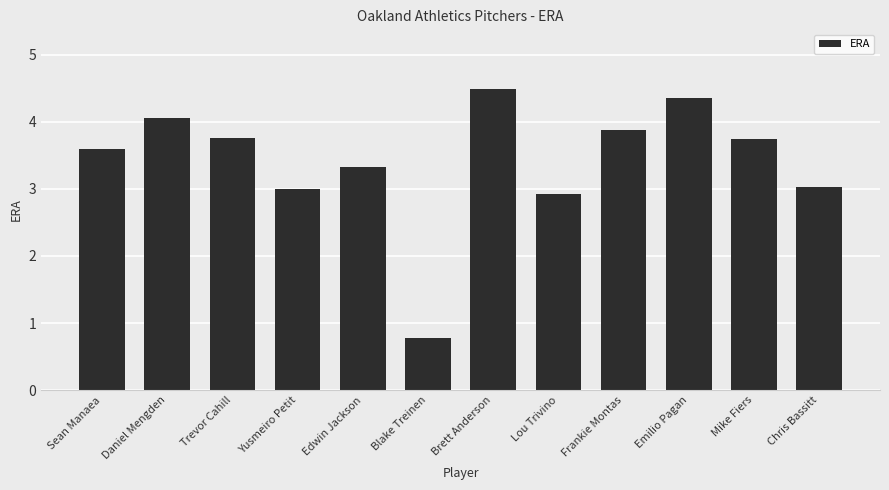

Approximately how many times larger is the value at Frankie Montas compared to Lou Trivino?

1.3